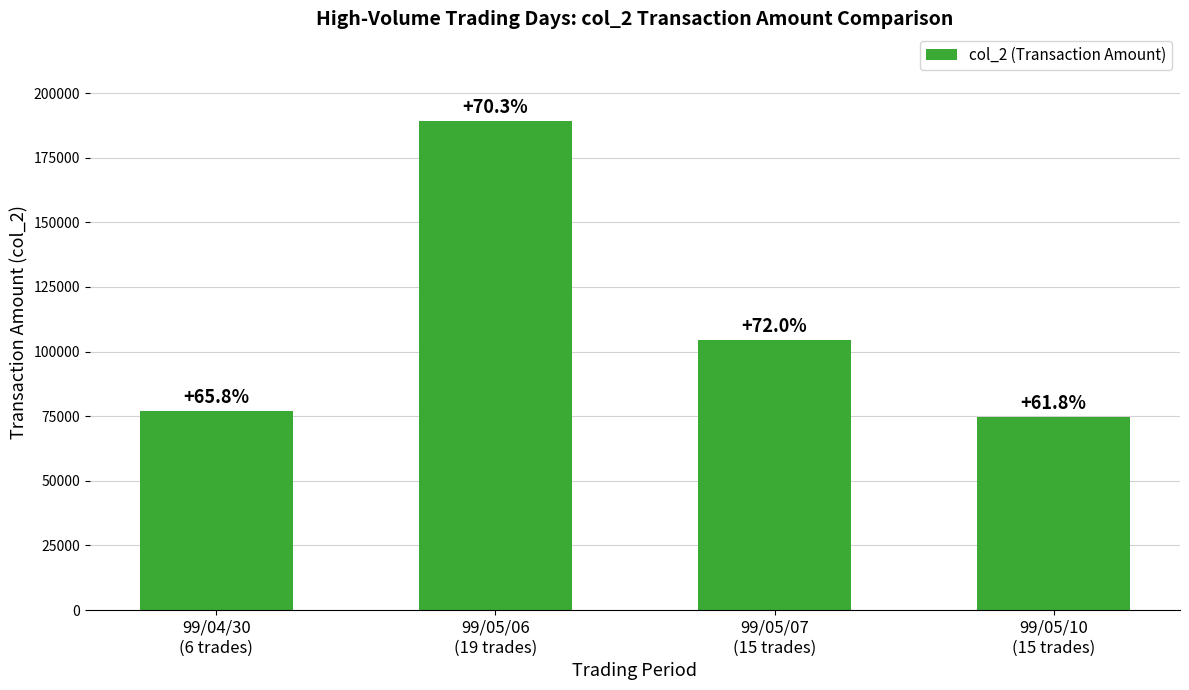

Are the bars horizontal?

No